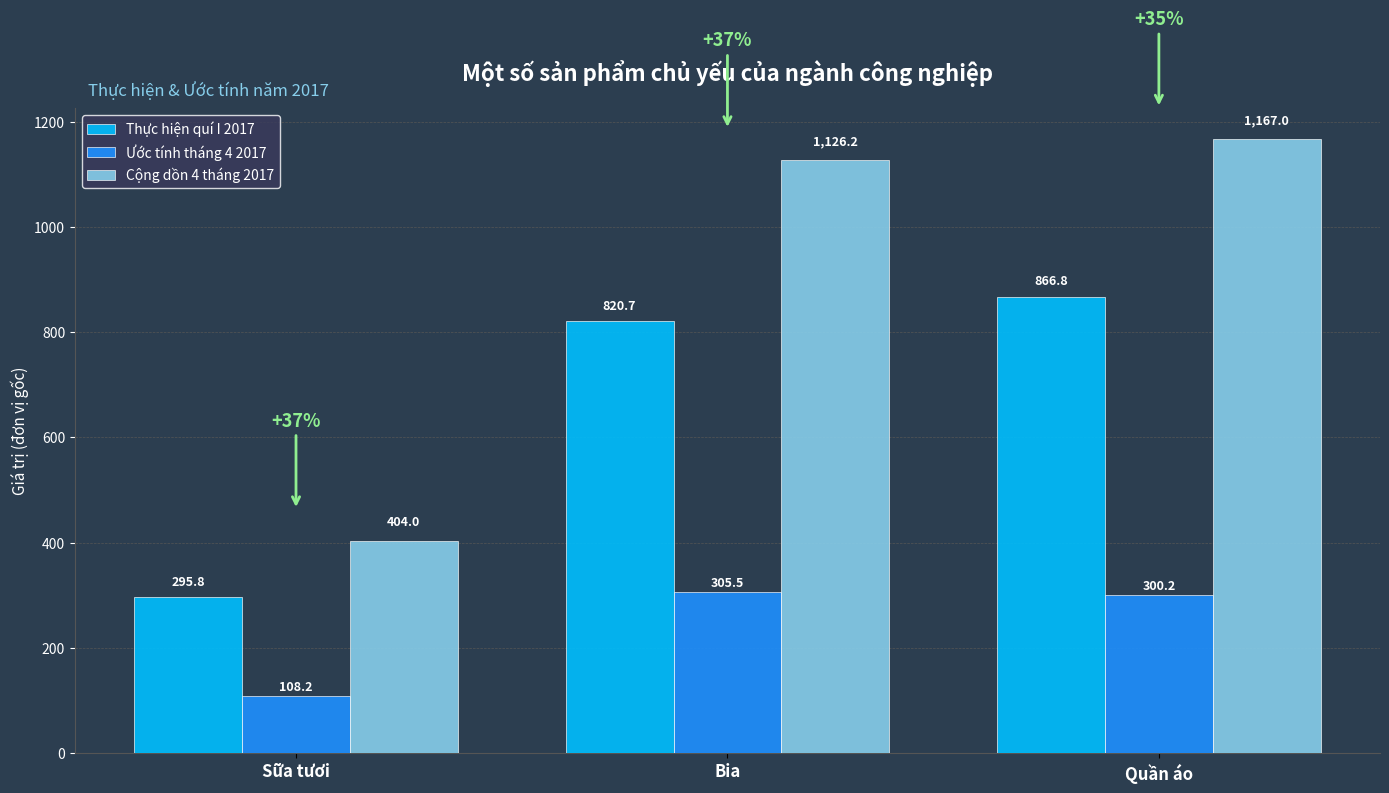

Reading left to right, extract all data points from this chart.

Thực hiện quí I 2017: Sữa tươi=295.8	Bia=820.7	Quần áo=866.8
Ước tính tháng 4 2017: Sữa tươi=108.2	Bia=305.5	Quần áo=300.2
Cộng dồn 4 tháng 2017: Sữa tươi=404.0	Bia=1126.2	Quần áo=1167.0